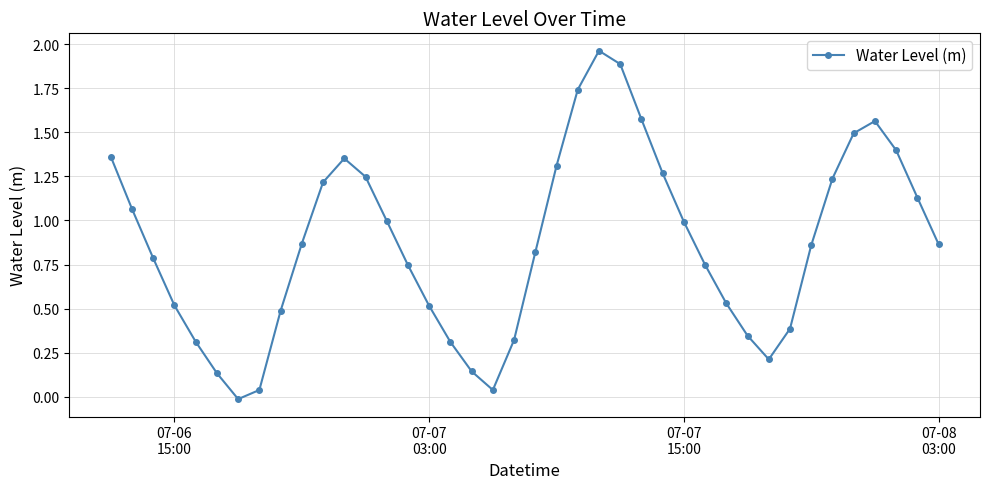

How many points are higher than both their immediate neighbors (excluding endpoints)?

3